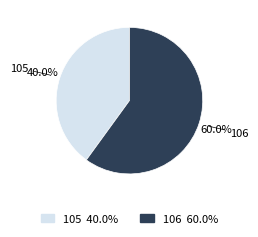

To the nearest percent, what percentage of the pie is 105?

40%